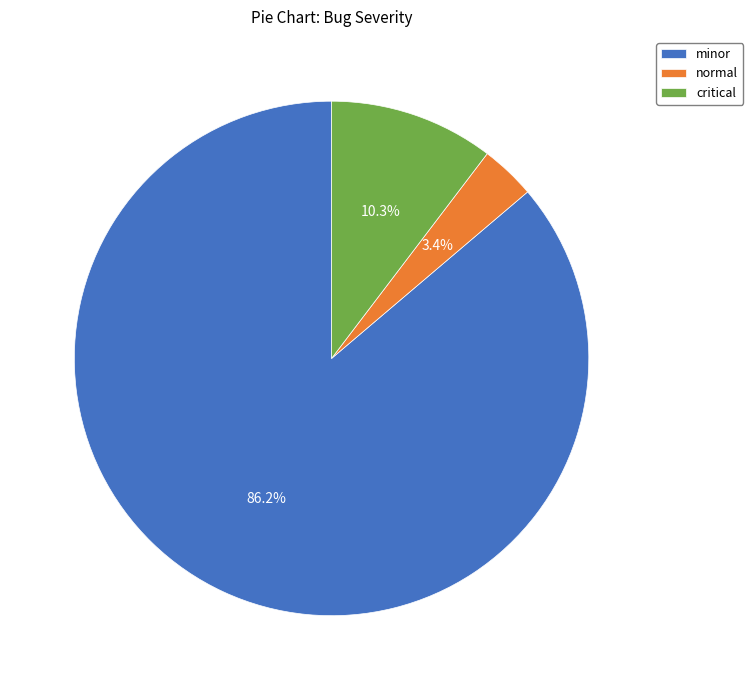

How many slices are in this pie chart?

3